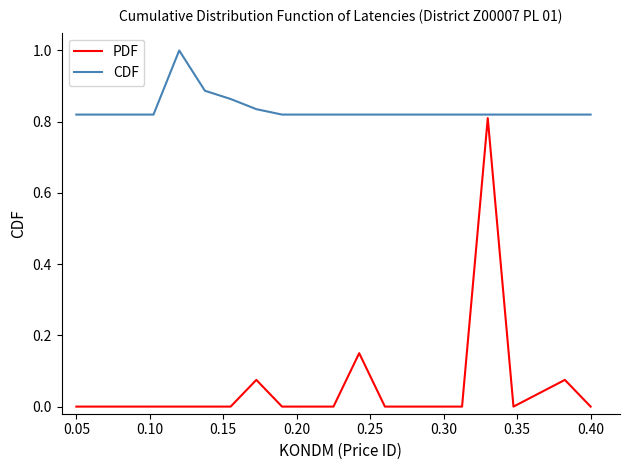

Rank the series by their average value, from lowest to highest.

PDF, CDF